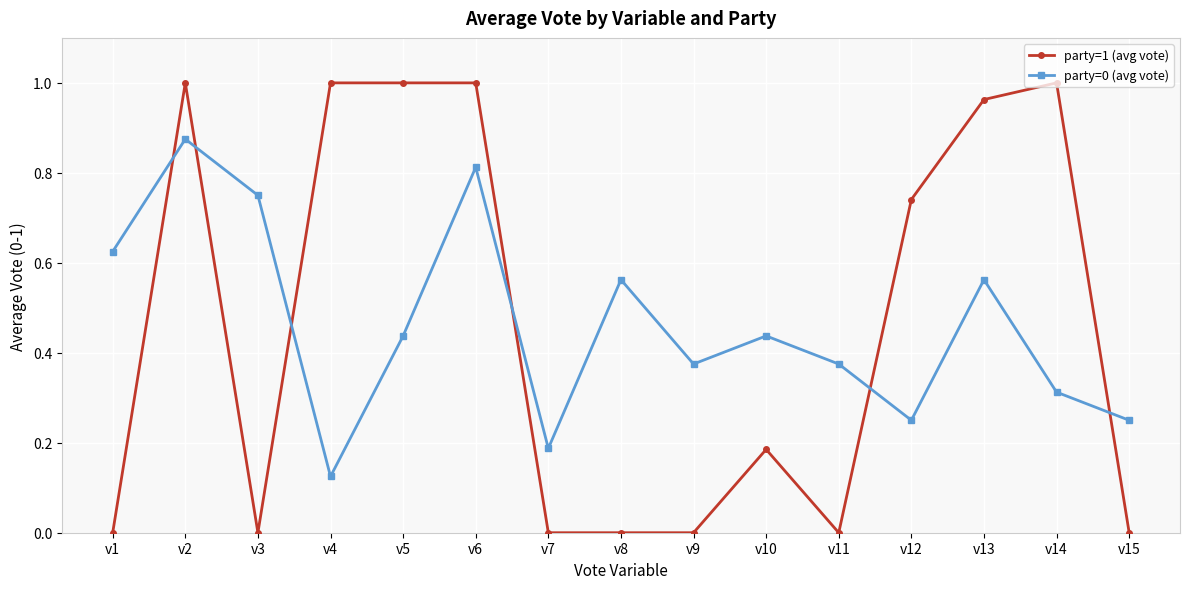

How many times do party=1 (avg vote) and party=0 (avg vote) cross each other?

6